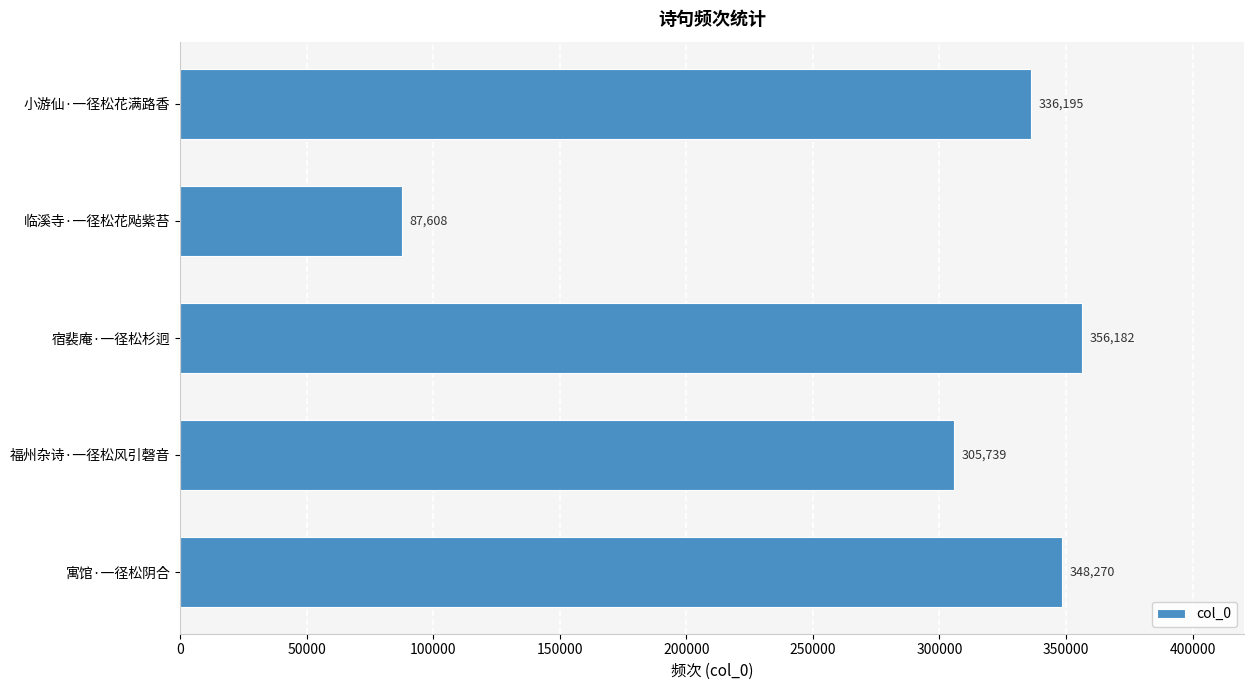

What is the sum of the values at 宿裴庵·一径松杉迥 and 临溪寺·一径松花飐紫苔?

443790